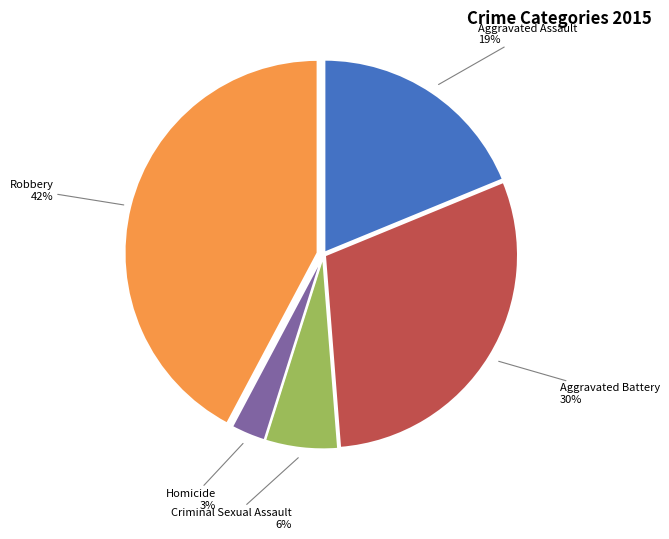

True or false: Aggravated Battery accounts for 37% of the total.

False